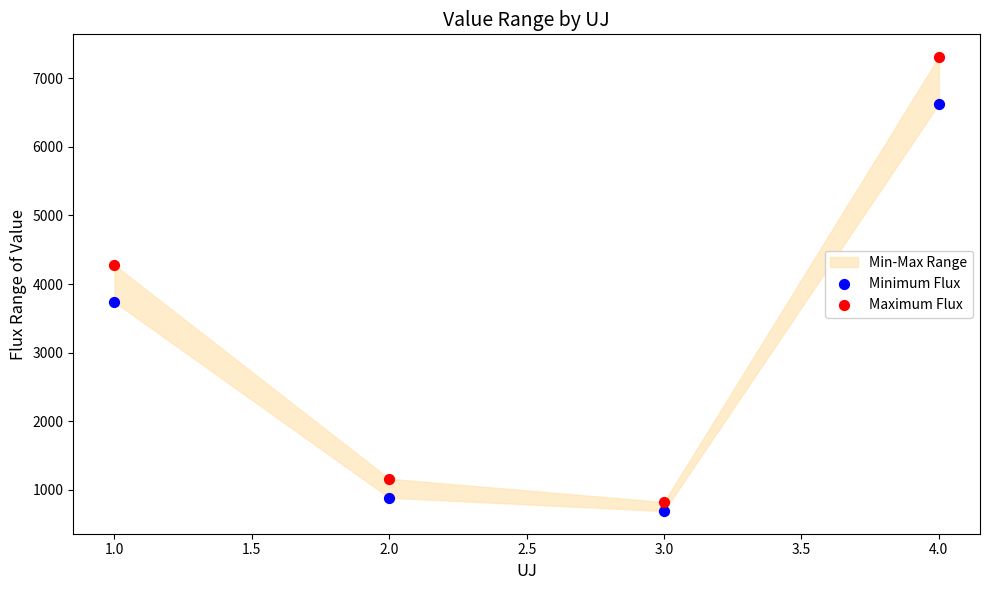

What is the X range (max minus min) for the scatter plot?

3.0